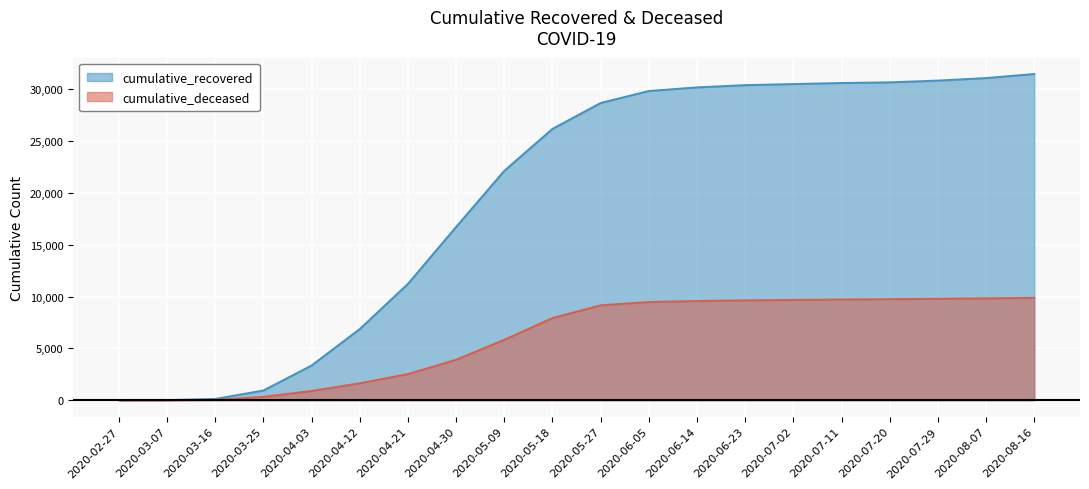

Rank the categories by cumulative_deceased value from highest to lowest.

2020-08-16, 2020-08-07, 2020-07-29, 2020-07-20, 2020-07-11, 2020-07-02, 2020-06-23, 2020-06-14, 2020-06-05, 2020-05-27, 2020-05-18, 2020-05-09, 2020-04-30, 2020-04-21, 2020-04-12, 2020-04-03, 2020-03-25, 2020-03-16, 2020-03-07, 2020-02-27